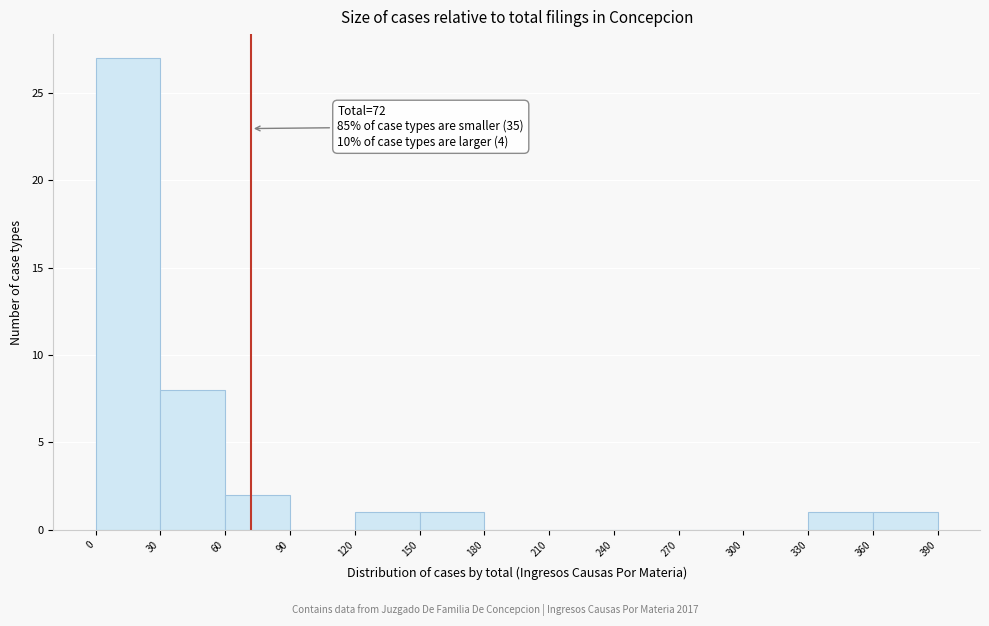

Which range on the x-axis has the tallest bar?

0 to 30